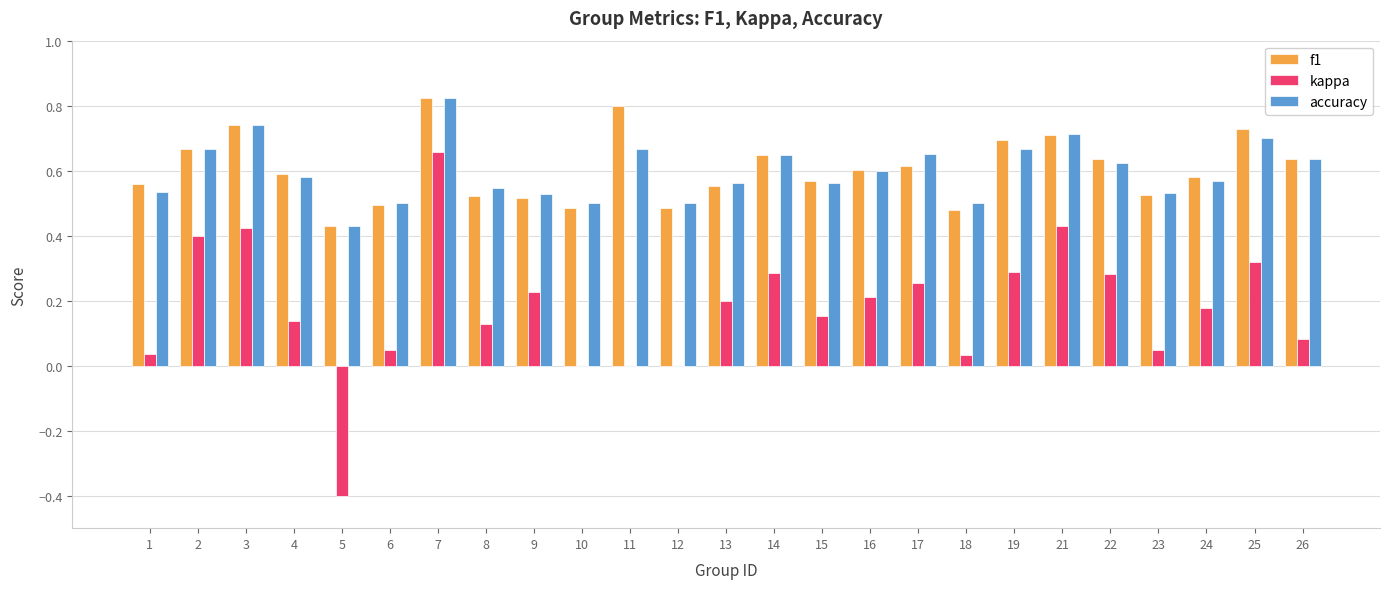

How many groups of bars are there?

25